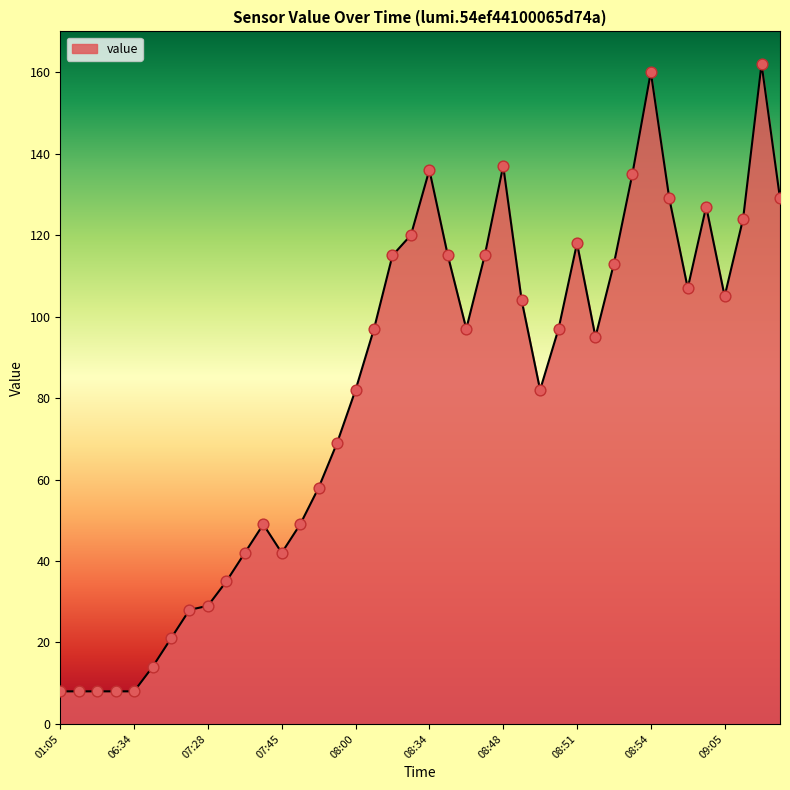

What is the greatest value displayed?

162